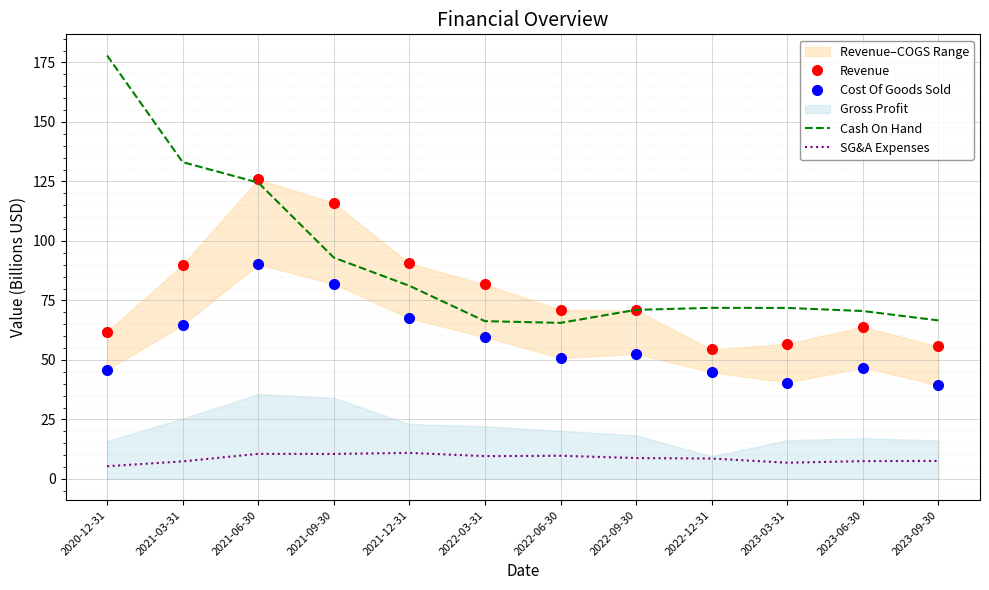

True or false: Cost Of Goods Sold and Revenue cross at least once.

False